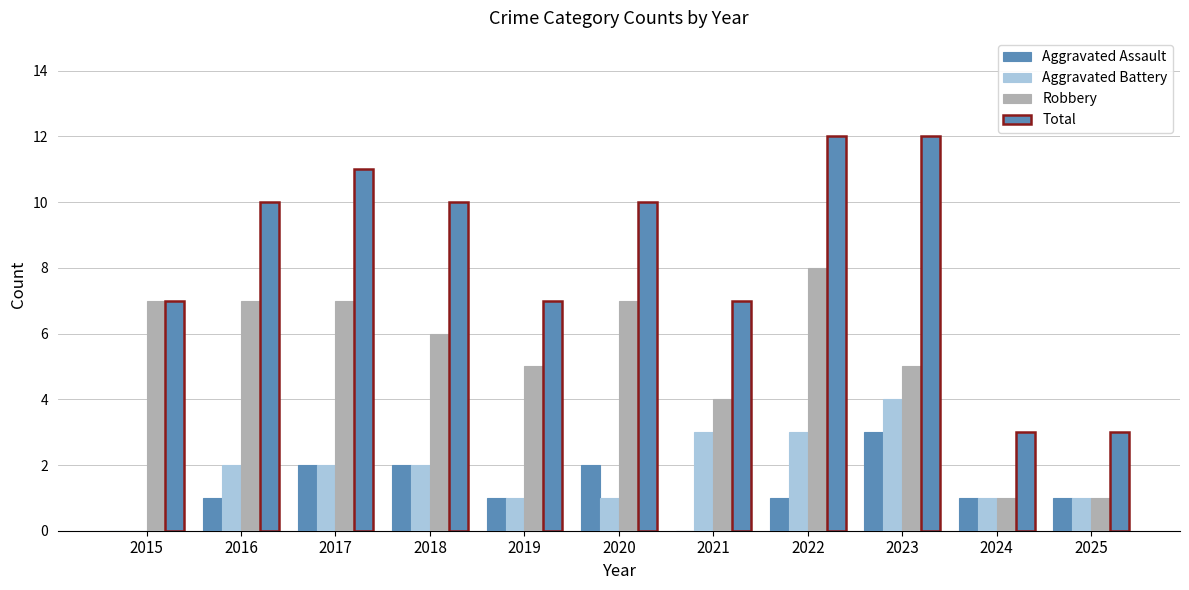

Are the bars grouped side by side (vs. stacked)?

Yes